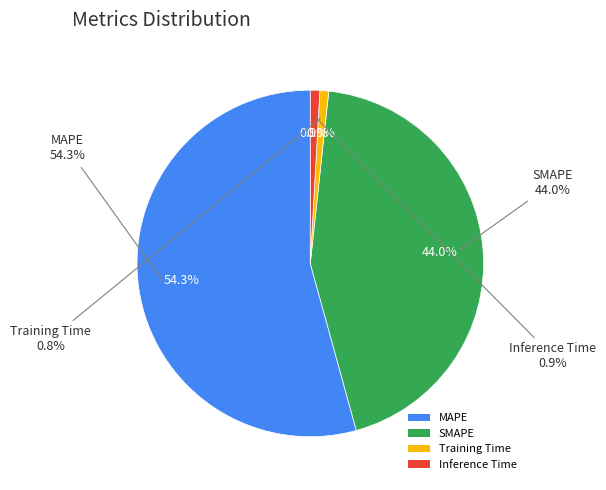

The Training Time slice represents 1% of the pie. True or false?

True